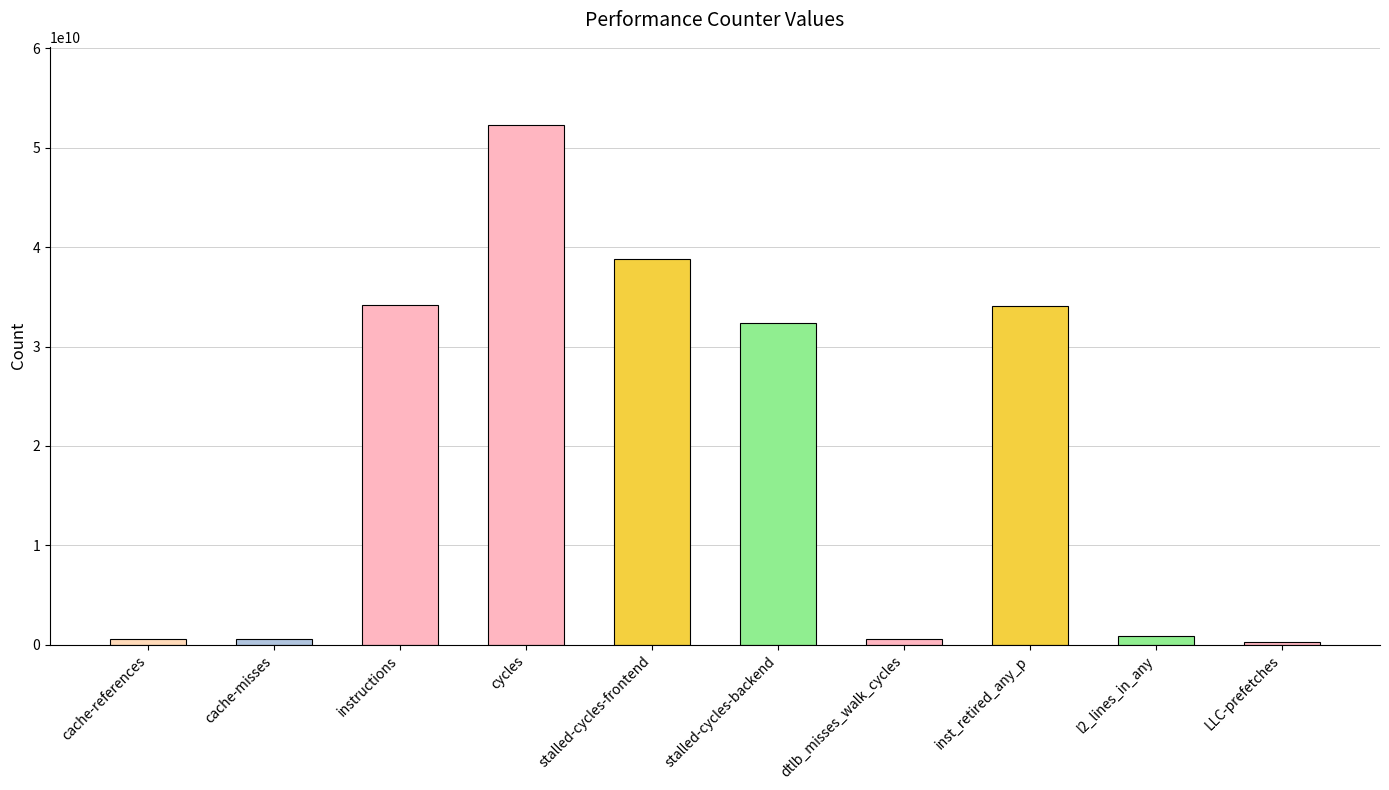

What is the smallest value displayed?

274252747